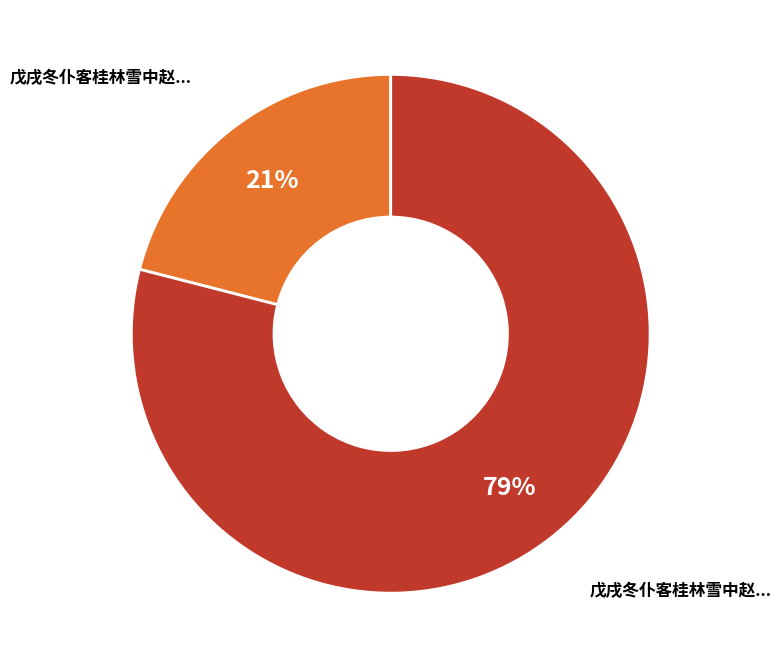

To the nearest percent, what is the difference between the largest and smallest slice percentages?

58%